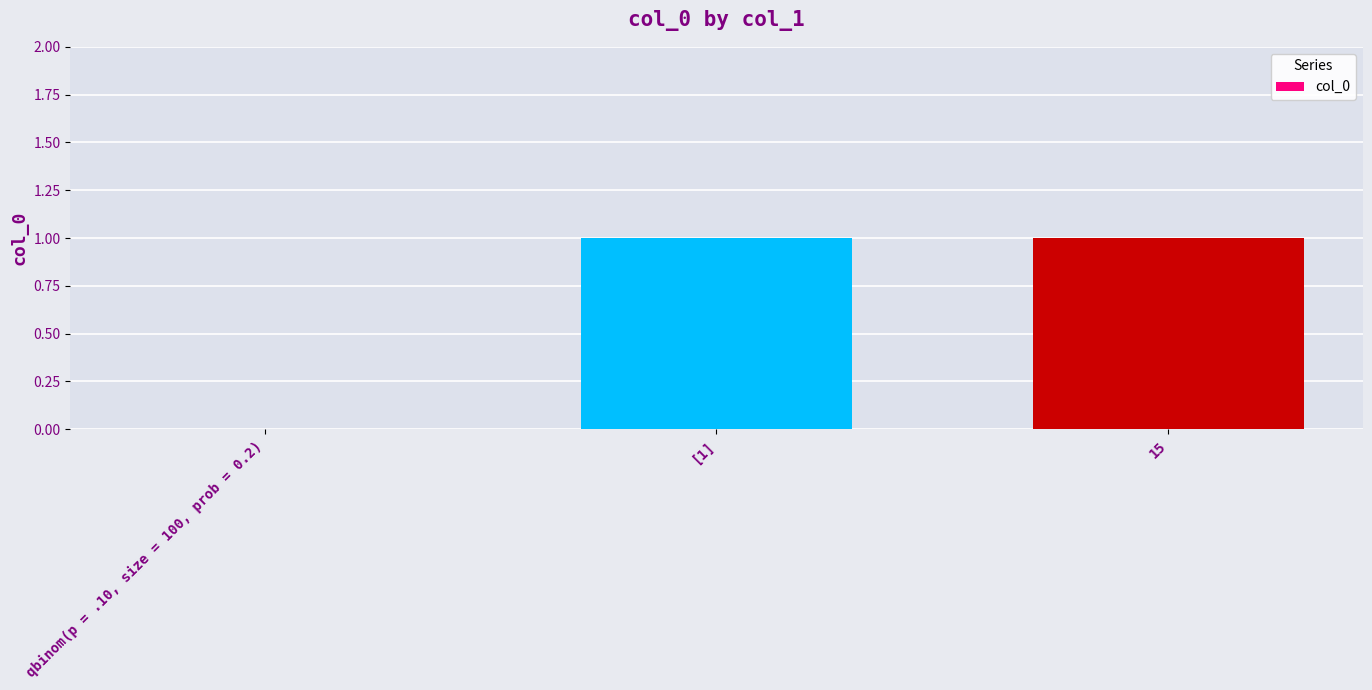

Between qbinom(p = .10, size = 100, prob = 0.2) and 15, which is larger?

15